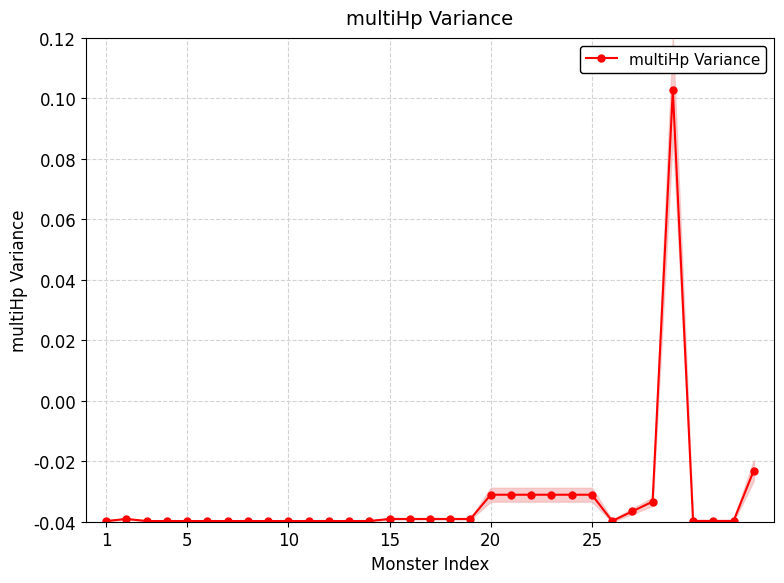

How many data points in multiHp Variance are above 0?

1